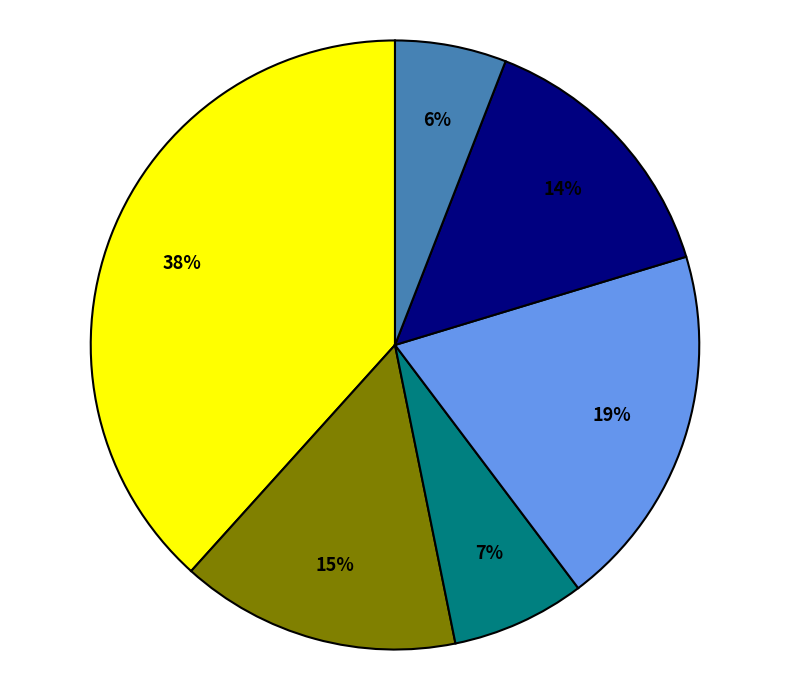

Is there a majority slice in this chart?

No